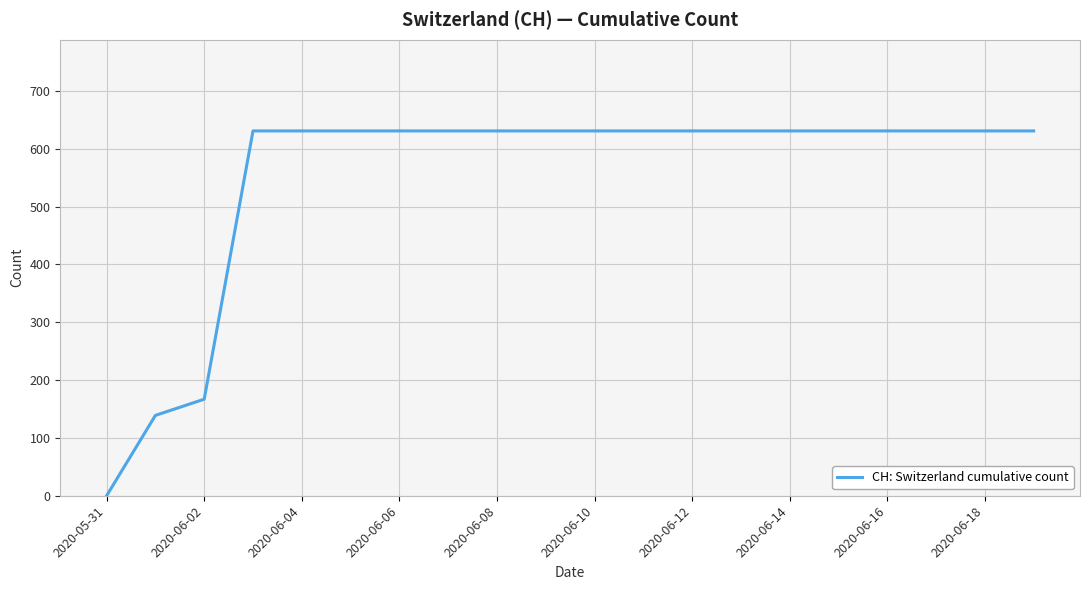

What is the average value?

552